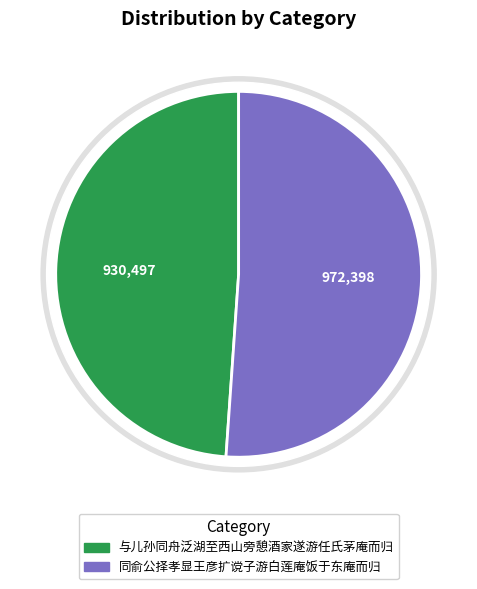

To the nearest percent, what percentage of the pie is 同俞公择孝显王彦扩谠子游白莲庵饭于东庵而归?

51%